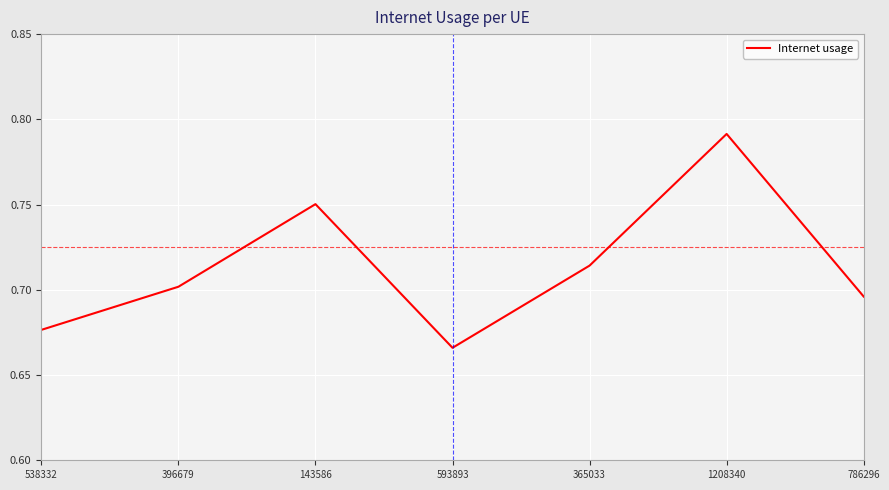

How many interior local peaks (higher than both neighbors) does the data have?

2